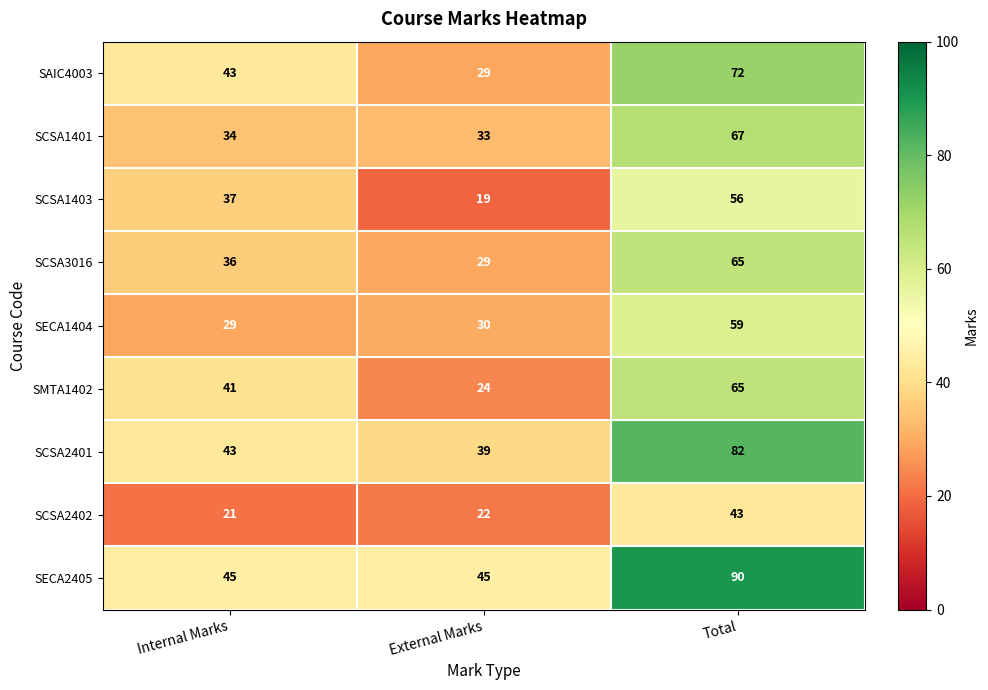

Count the number of data series in this chart.

9